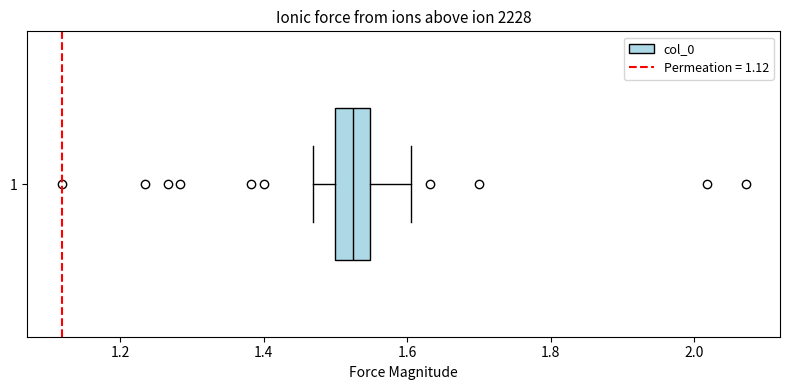

Transcribe this box plot: give where the median line is, the range the box spans, and where the two whiskers end, as read against the x-axis. The values are not printed on the chart, so give them approximately, as read against the axis.

median 1.52, box 1.50 to 1.54, whiskers 1.46 to 1.60